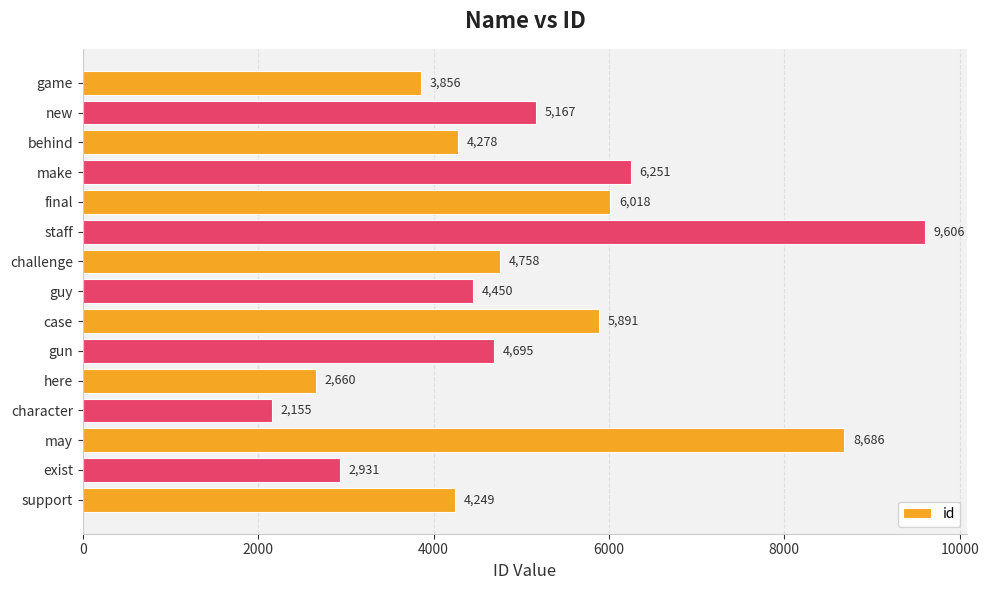

At which category does the chart reach its minimum across all series?

character